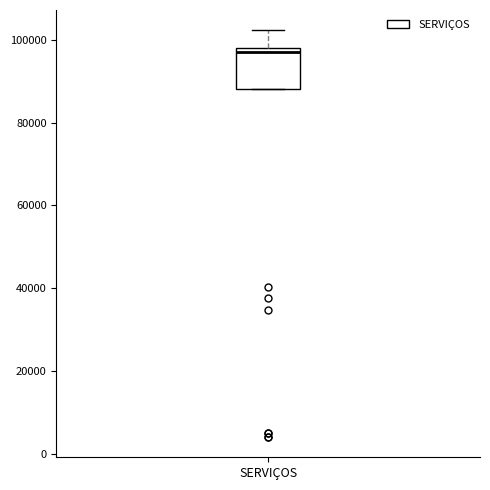

Where does the upper whisker of the box for SERVIÇOS end on the y-axis? The values are not printed on the chart, so give them approximately, as read against the axis.

102000